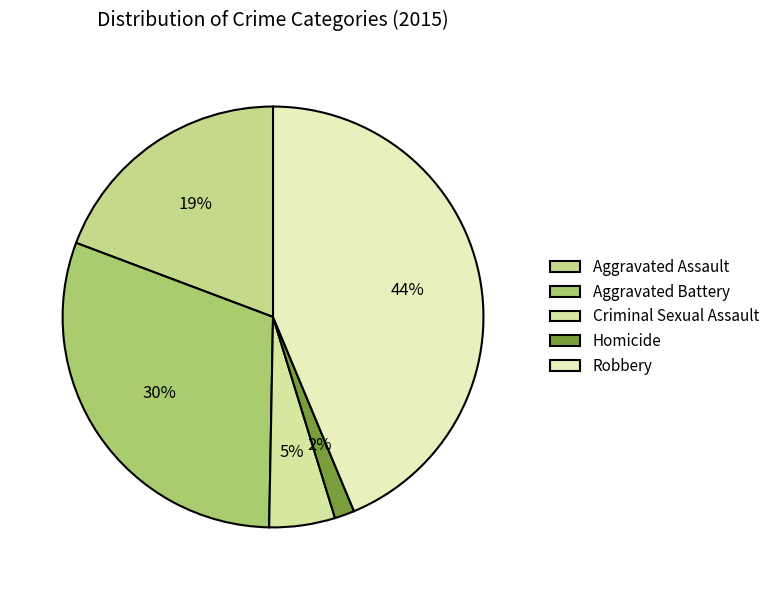

What is the largest slice in the pie chart?

Robbery